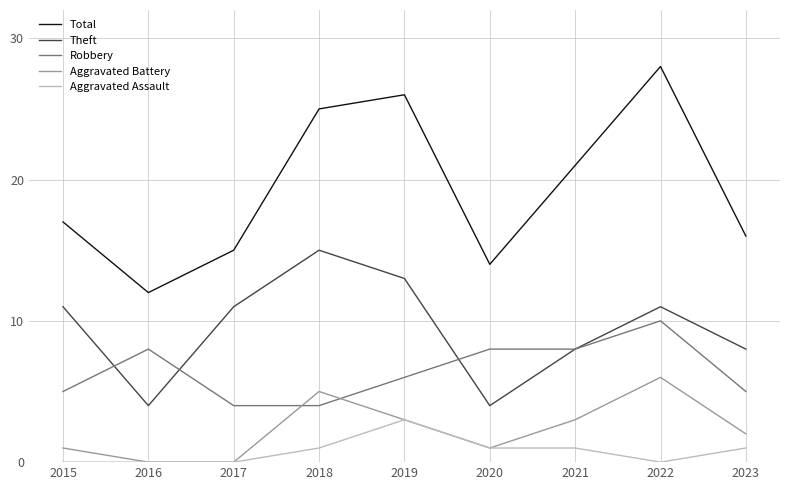

At which category does the chart reach its peak across all series?

2022